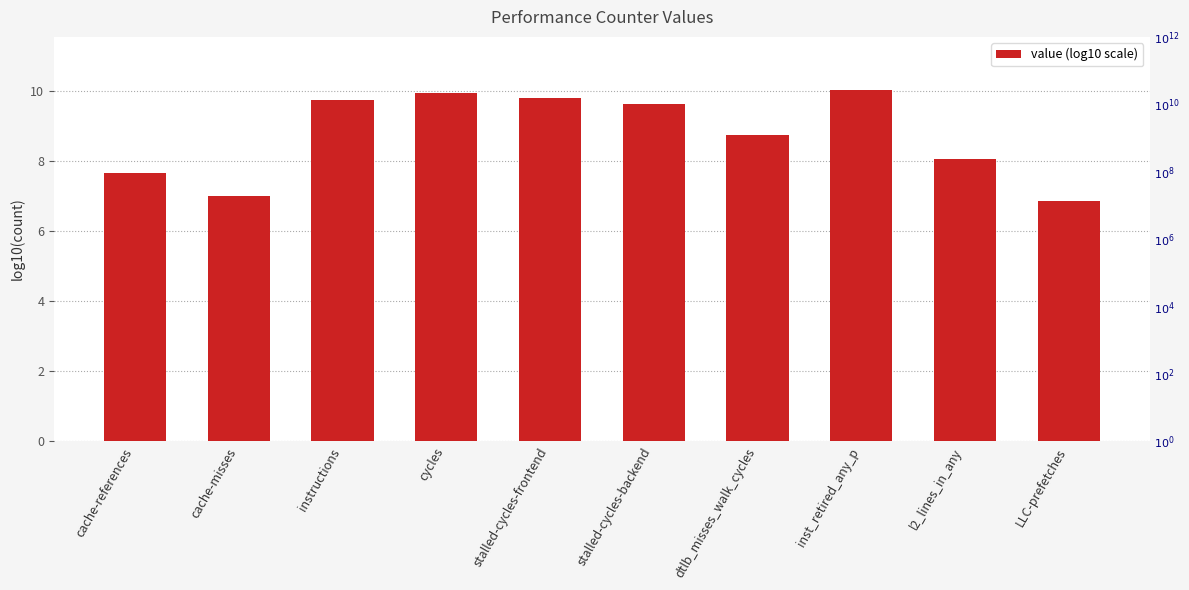

Does the chart contain any negative values?

No